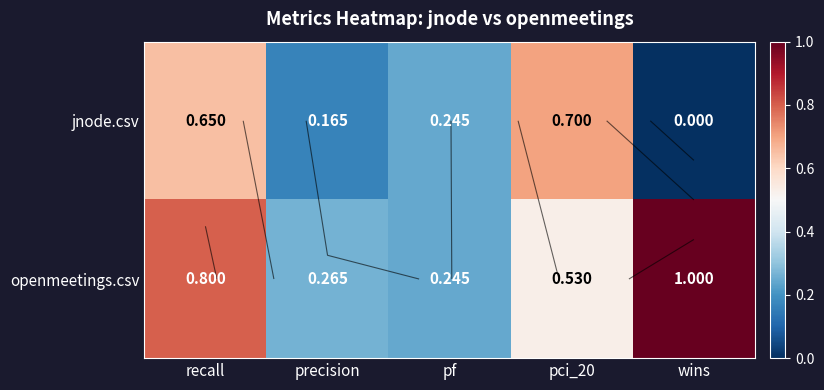

The jnode.csv series shows 0.6 at recall. True or false?

True